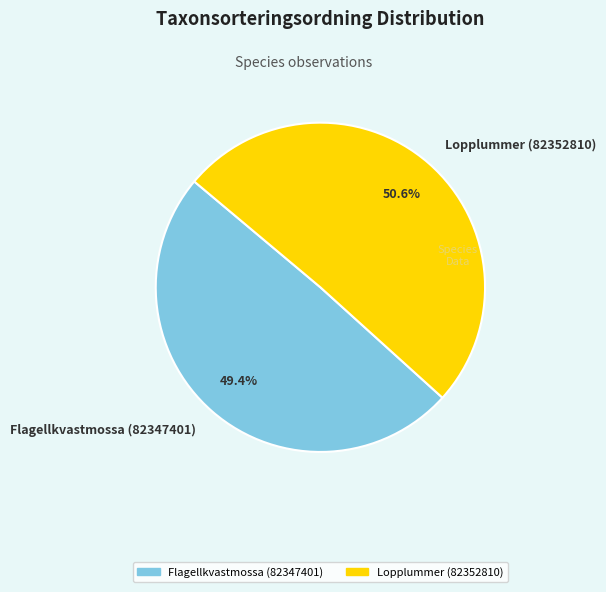

What is the ratio of the value at Flagellkvastmossa (82347401) to the value at Lopplummer (82352810)?

1.0